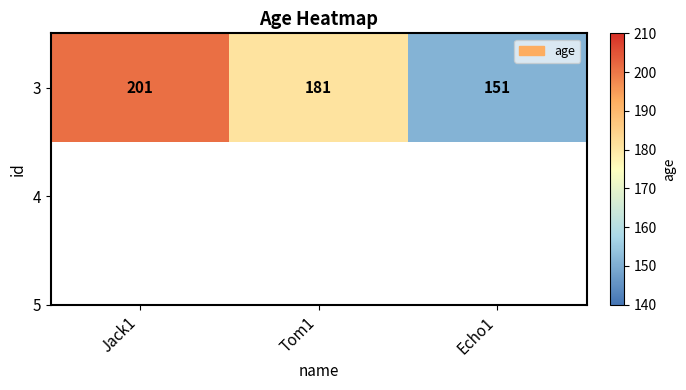

True or false: the data shows 258 at Tom1.

False